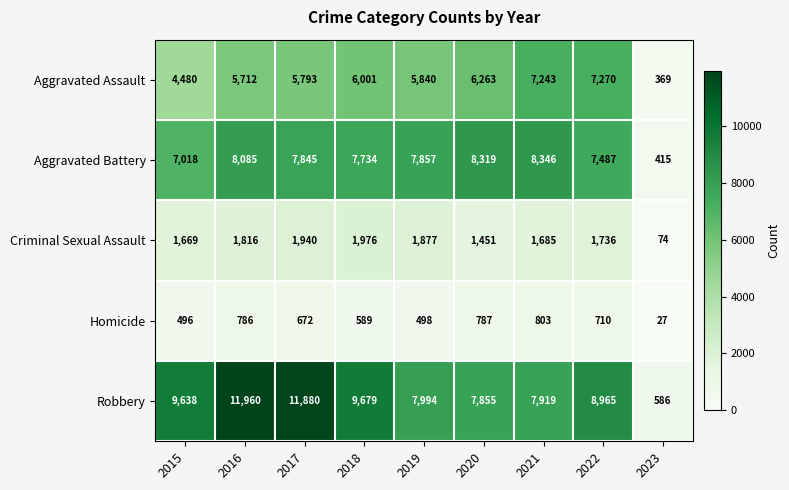

At 2015, list the series in order from largest to smallest.

Robbery, Aggravated Battery, Aggravated Assault, Criminal Sexual Assault, Homicide